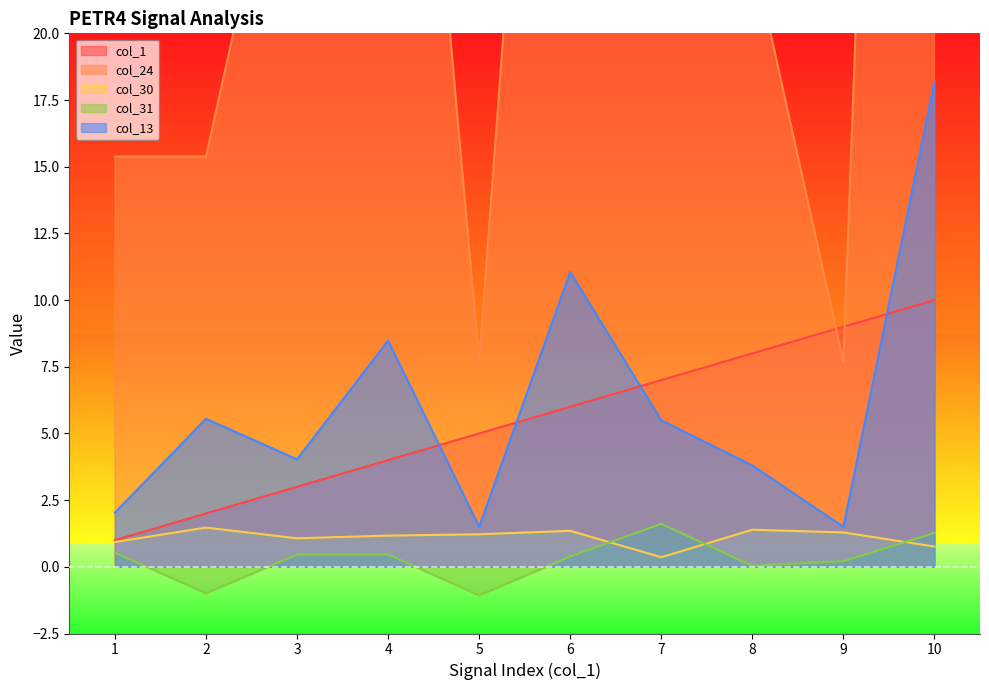

List the labels in order of col_24 value, largest first.

10, 6, 4, 3, 7, 8, 1, 2, 5, 9